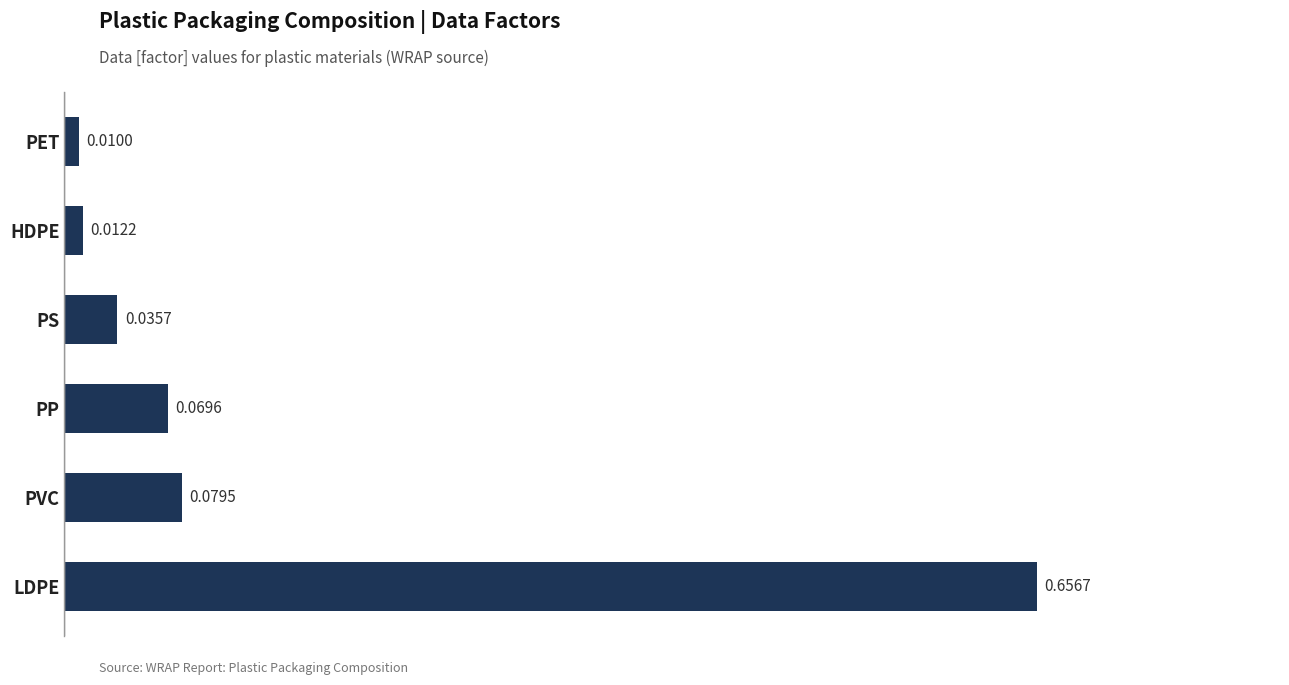

What is the difference between the values at LDPE and PS?

0.6